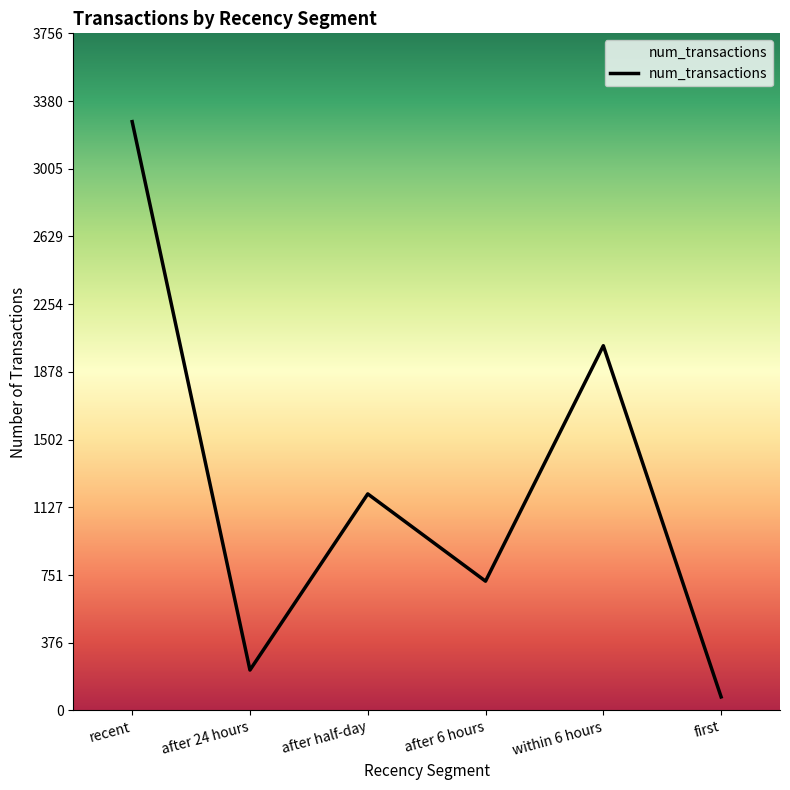

Reading left to right, transcribe all the data shown in this chart.

3266	224	1201	717	2023	75